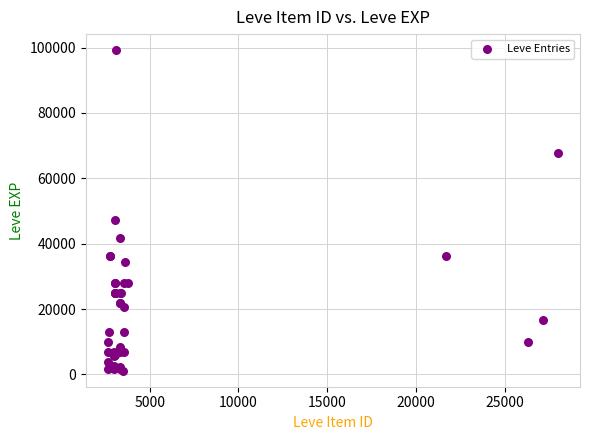

What Y value in the scatter plot is closest to 50190?

47200